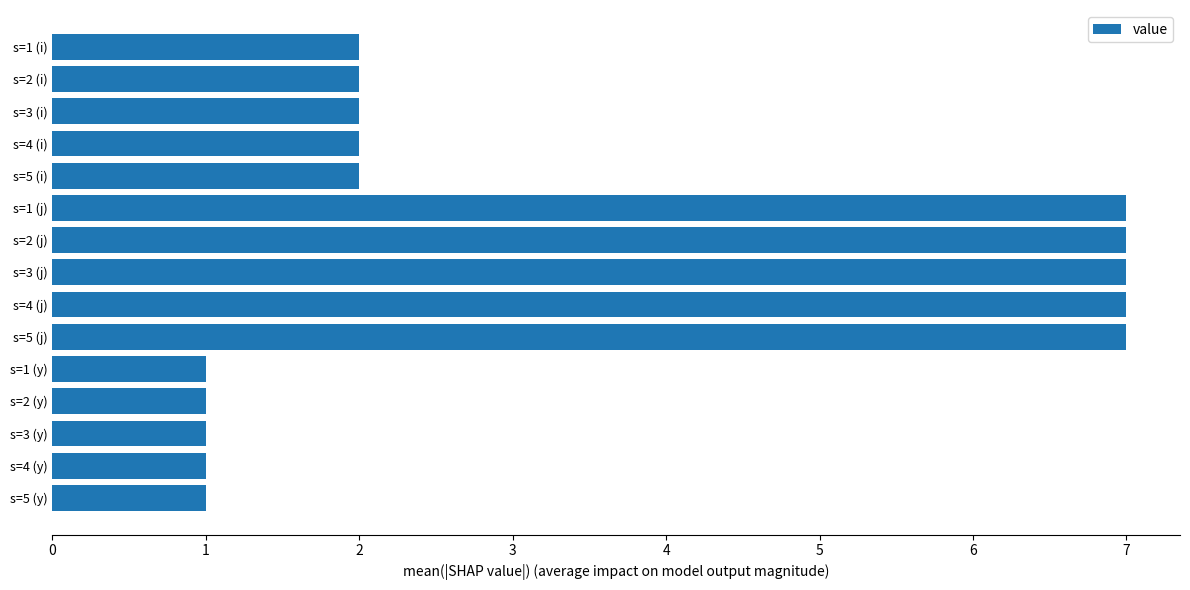

The value at s=2 (y) is 1. True or false?

True